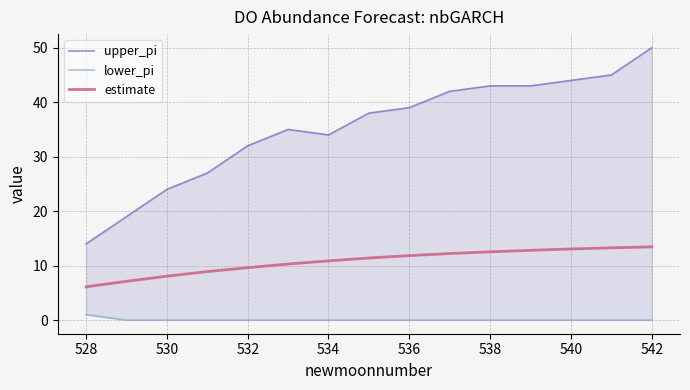

What is the maximum value for upper_pi?

50.0